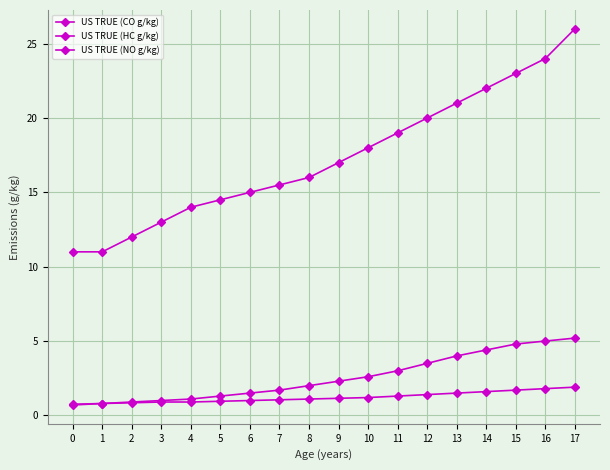

True or false: US TRUE (NO g/kg) and US TRUE (CO g/kg) cross at least once.

False